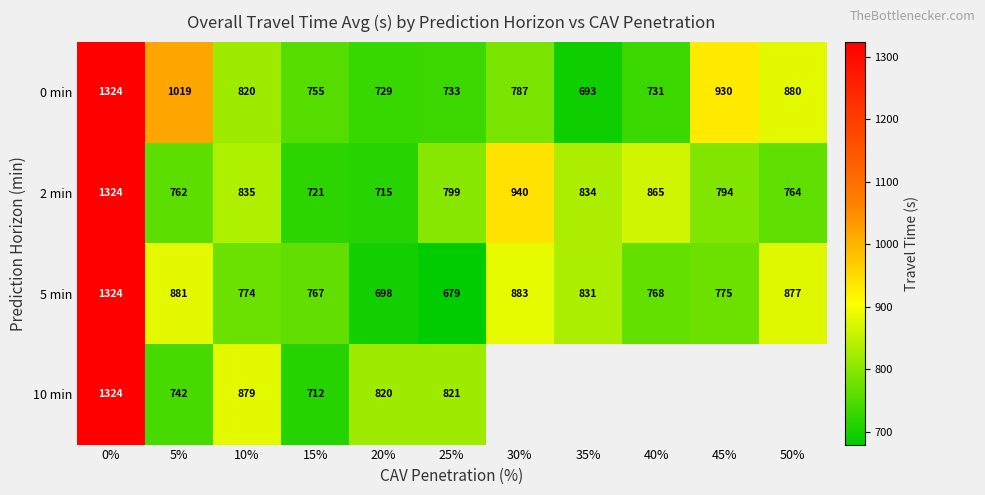

Where is 5 min nearest to the value 1001?

30%